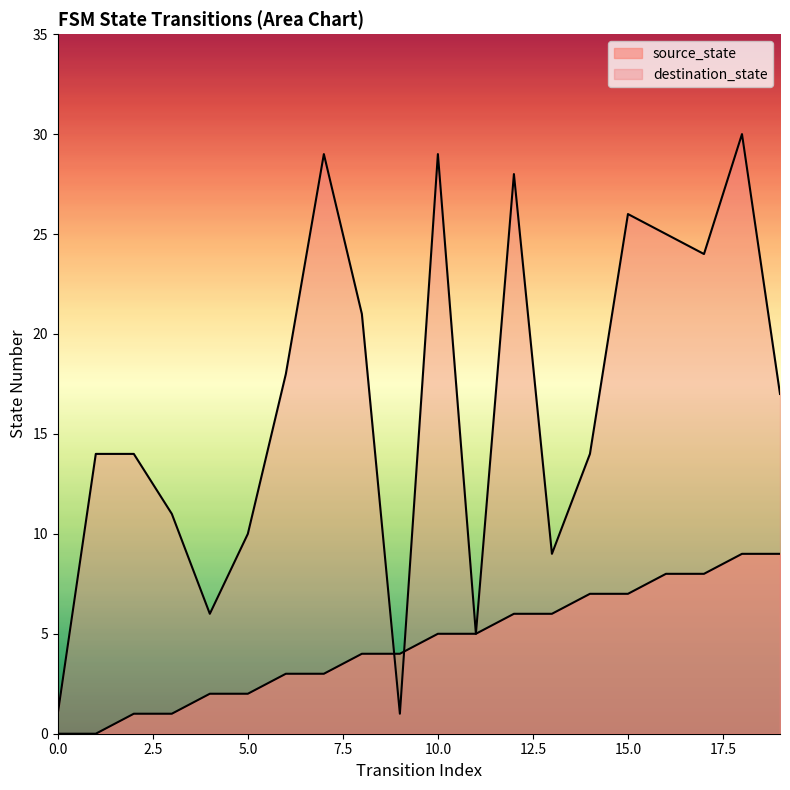

At 10, list the series in order from largest to smallest.

destination_state, source_state